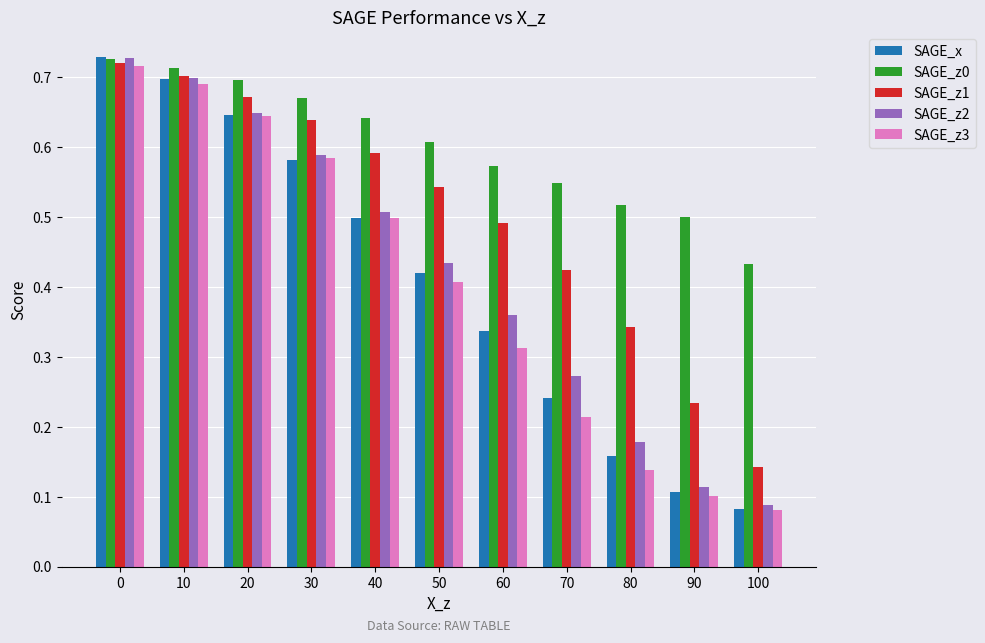

Rank the categories by SAGE_z3 value from lowest to highest.

100, 90, 80, 70, 60, 50, 40, 30, 20, 10, 0